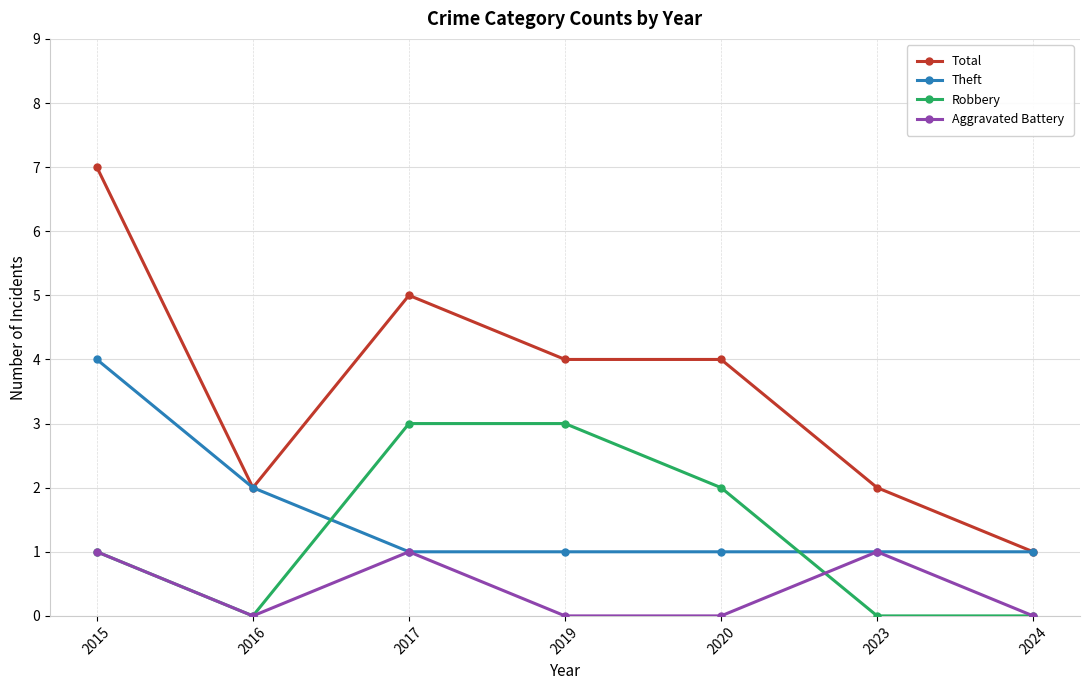

Is the value of Total at 2019 greater than the value of Robbery at 2015?

Yes